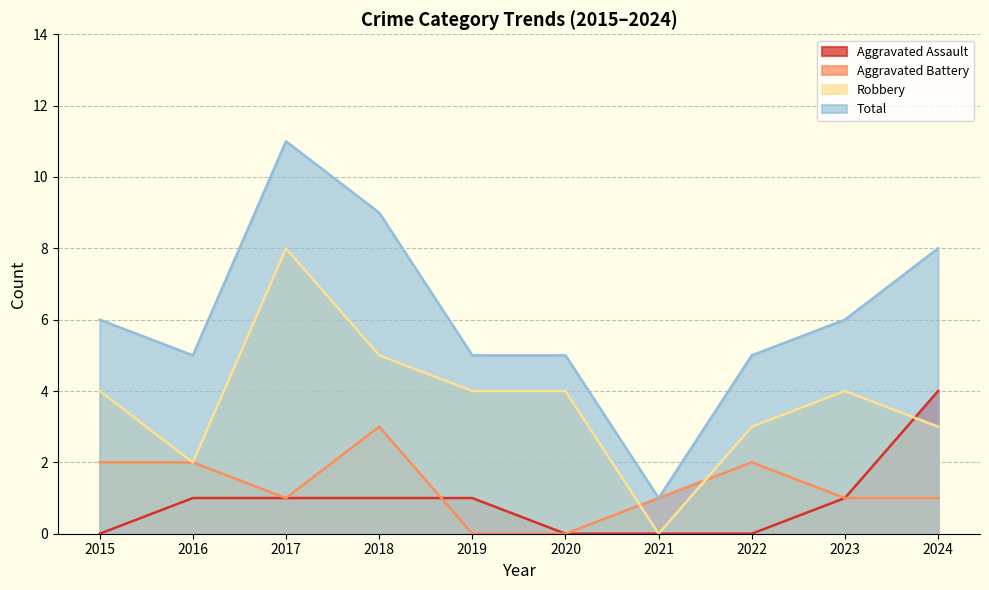

Which series has the largest total across all categories?

Total